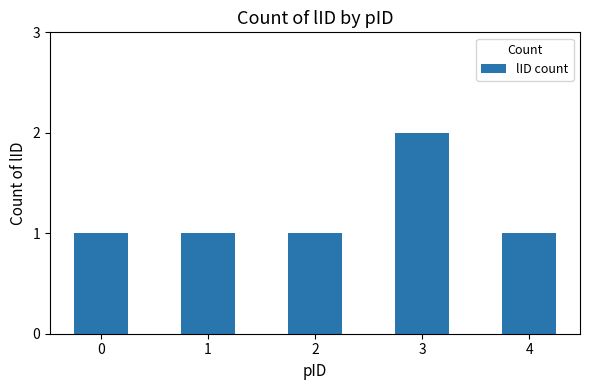

At which category does the chart reach its peak across all series?

3